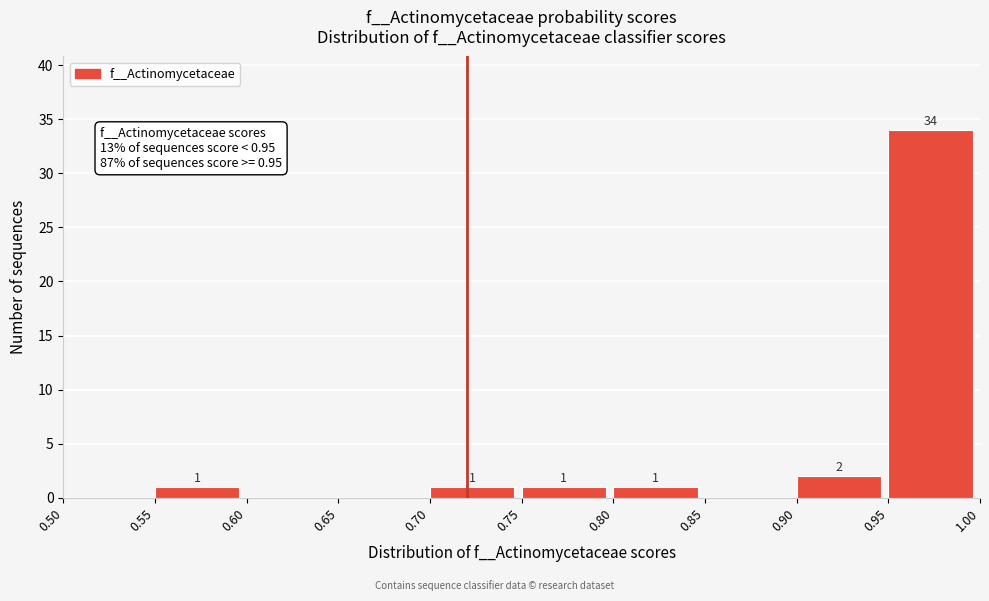

Which range on the x-axis has the tallest bar?

0.95 to 1.00